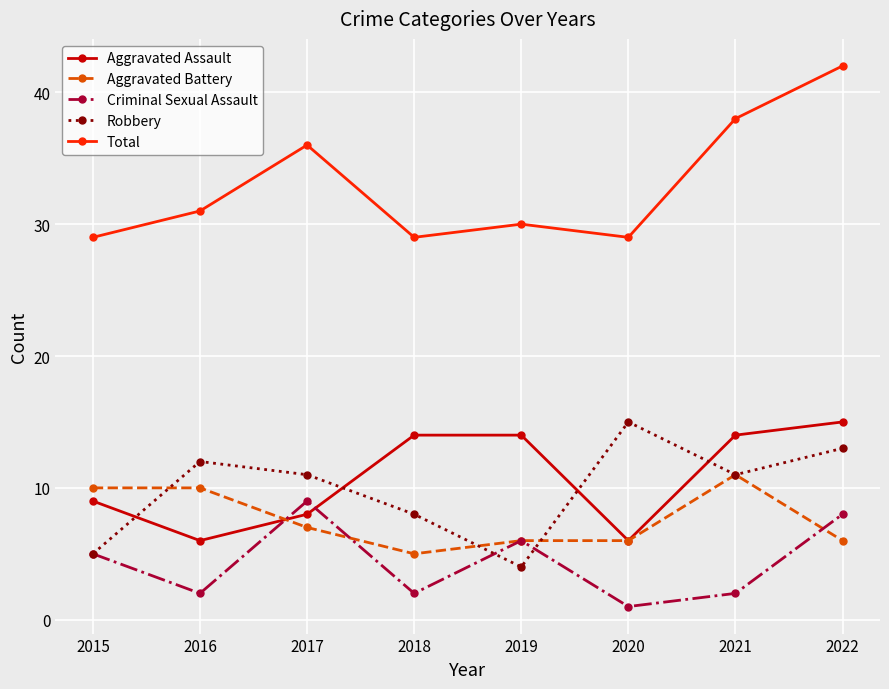

Which category has the lowest value in the Aggravated Battery series?

2018